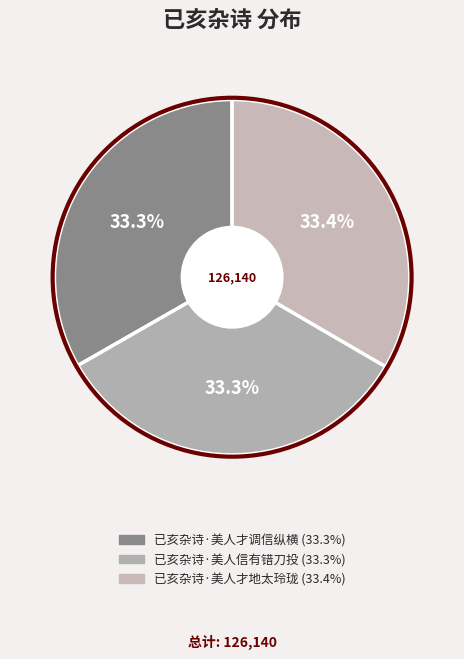

How many slices are in this pie chart?

3